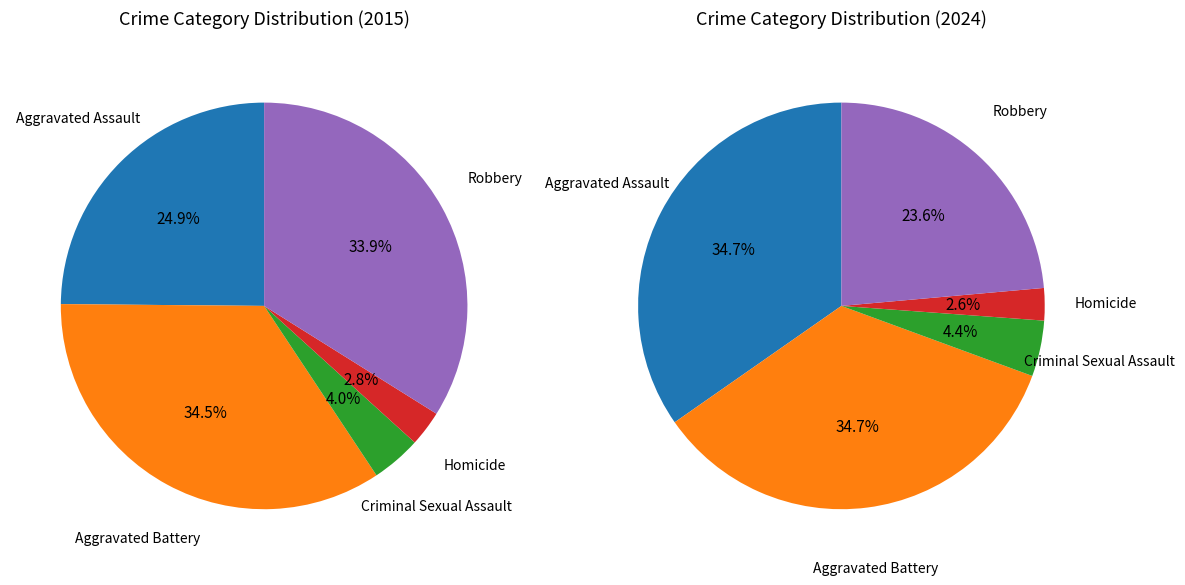

Does Robbery account for over 50% of the chart?

No